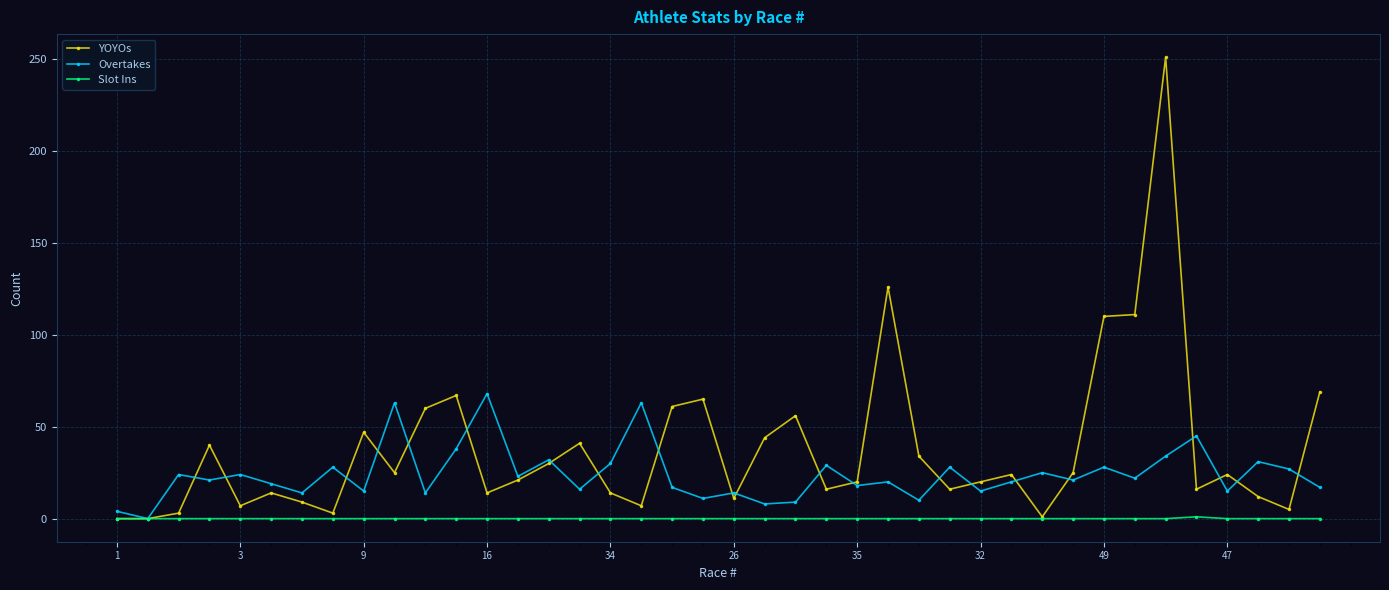

Rank the series by their maximum value, from highest to lowest.

YOYOs, Overtakes, Slot Ins